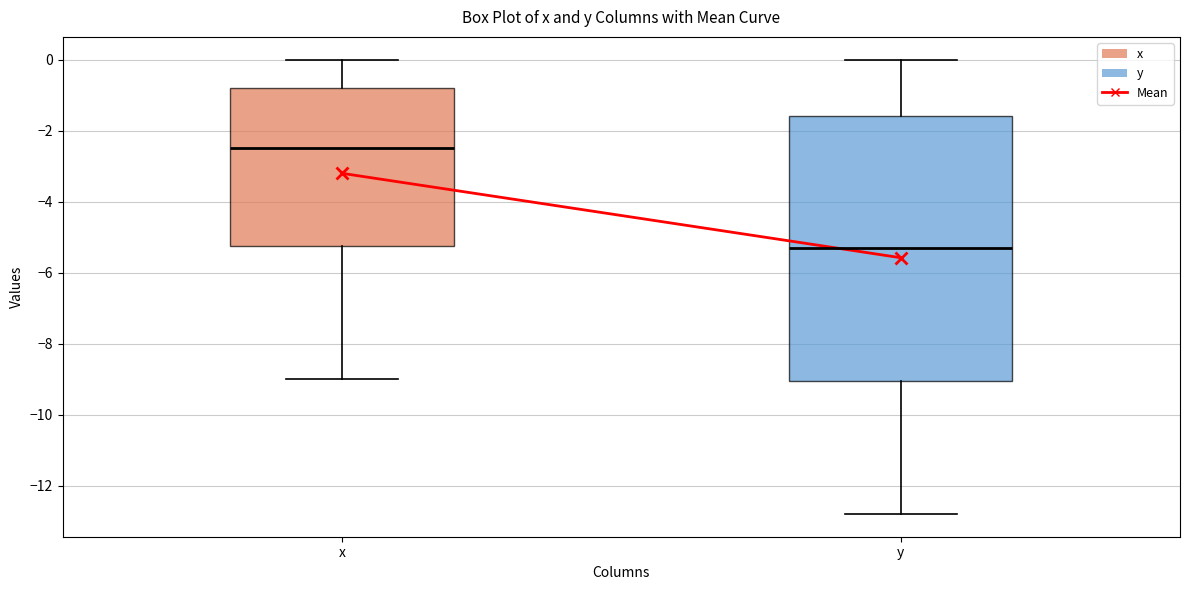

Reading left to right, transcribe this box plot: for each box, give where its median line is, the range the box spans, and where its two whiskers end, as read against the y-axis. The values are not printed on the chart, so give them approximately, as read against the axis.

x: median -2.4, box -5.2 to -0.8, whiskers -9.0 to 0.0
y: median -5.2, box -9.0 to -1.6, whiskers -12.8 to 0.0